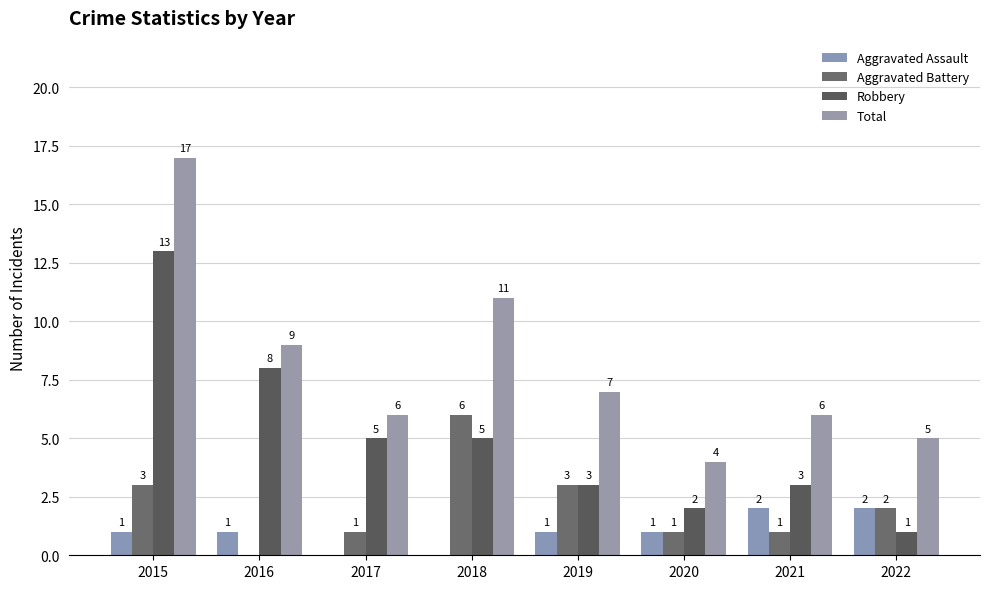

The value of Aggravated Assault at 2019 is 1. True or false?

True